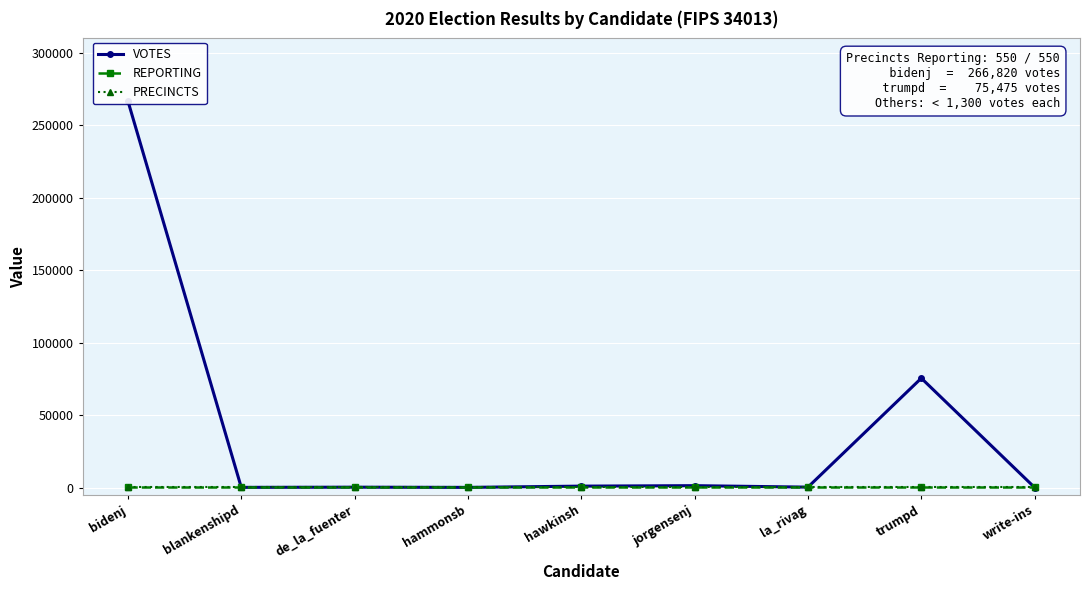

Rank the categories by REPORTING value from highest to lowest.

bidenj, blankenshipd, de_la_fuenter, hammonsb, hawkinsh, jorgensenj, la_rivag, trumpd, write-ins